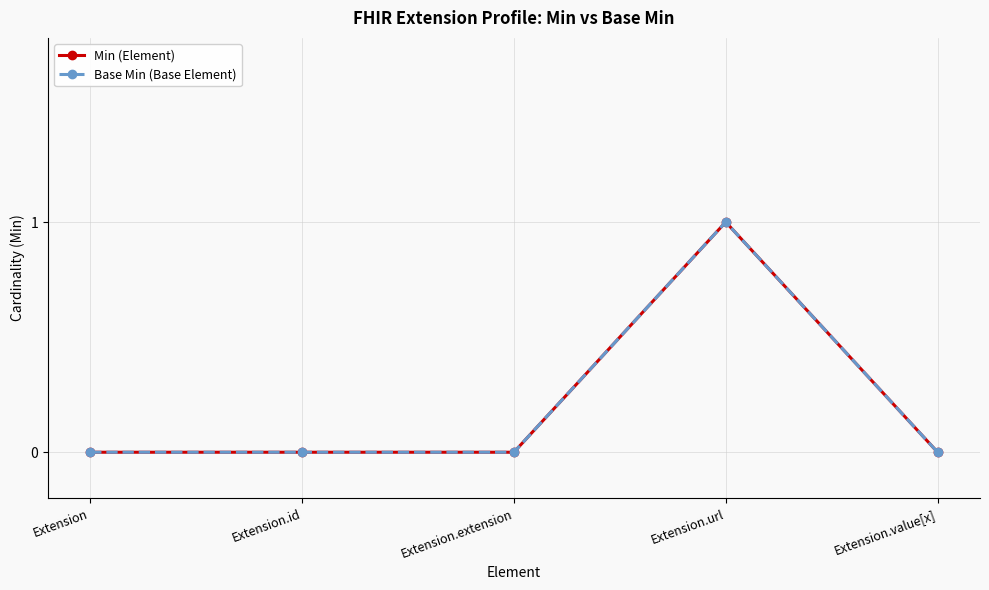

True or false: Base Min (Base Element) has more than 0 points higher than both neighbors.

True